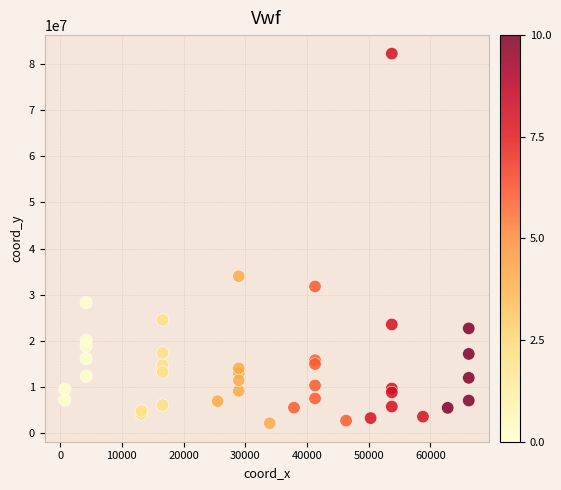

What Y value in the scatter plot is closest to 42194850?

33991506